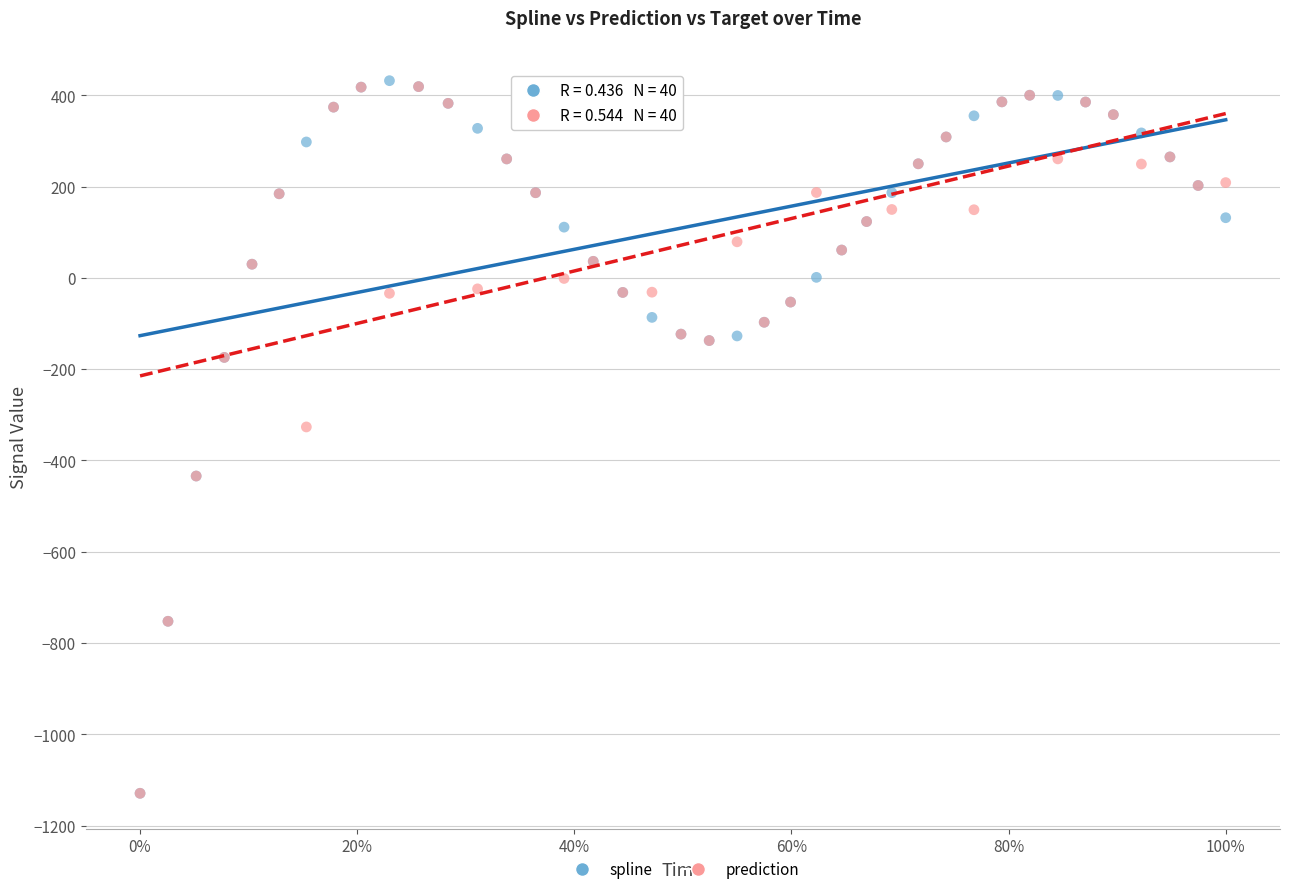

In the spline series, what Y value is closest to -348?

-434.0